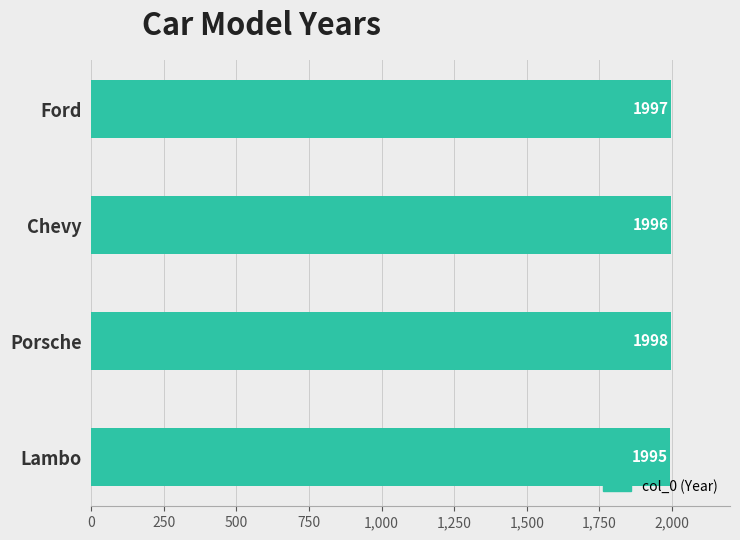

Rank the categories by value from lowest to highest.

Lambo, Chevy, Ford, Porsche